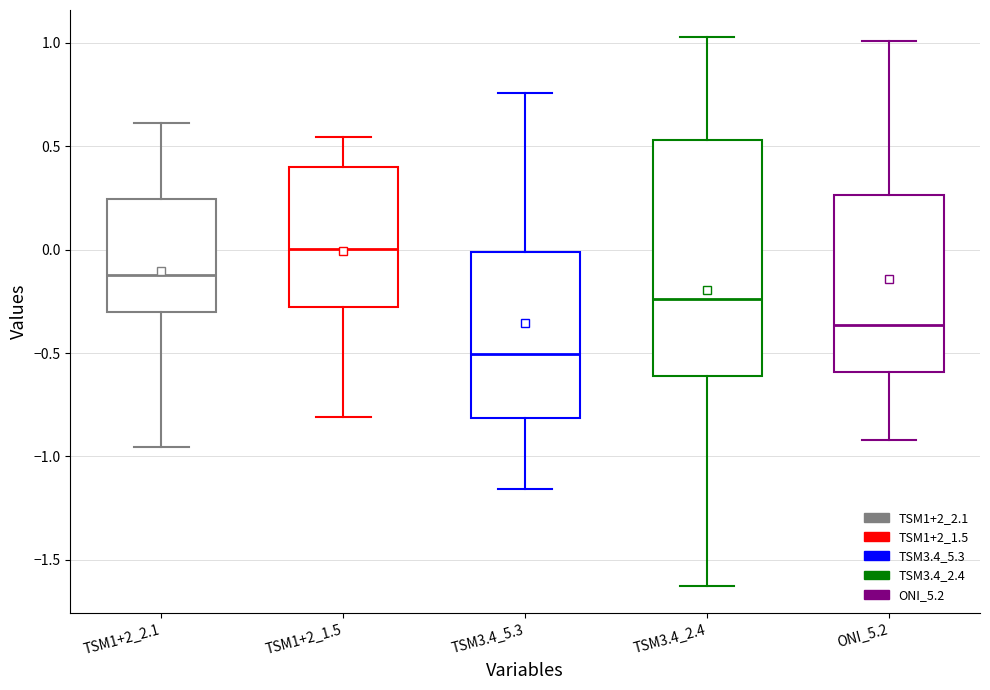

Reading left to right, read every box against the y-axis: the position of its median line, the range the box covers, and the ends of its whiskers. The values are not printed on the chart, so give them approximately, as read against the axis.

TSM1+2_2.1: median -0.10, box -0.30 to 0.25, whiskers -0.95 to 0.60
TSM1+2_1.5: median 0.00, box -0.30 to 0.40, whiskers -0.80 to 0.55
TSM3.4_5.3: median -0.50, box -0.80 to 0.00, whiskers -1.15 to 0.75
TSM3.4_2.4: median -0.25, box -0.60 to 0.55, whiskers -1.60 to 1.05
ONI_5.2: median -0.35, box -0.60 to 0.25, whiskers -0.90 to 1.00